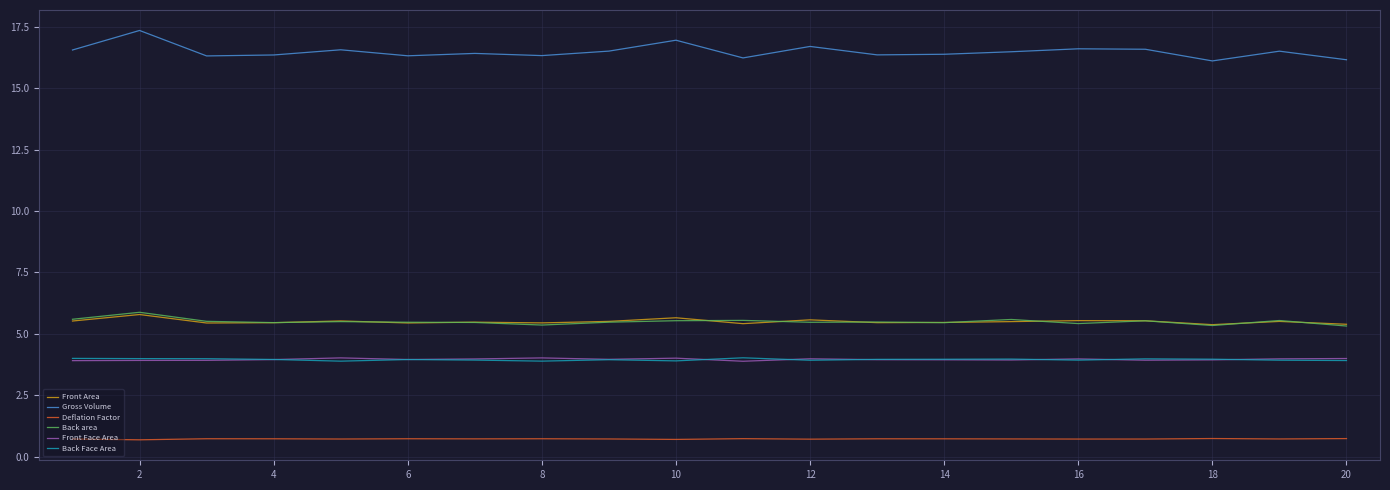

What is the difference between the second highest and second lowest values in the Gross Volume series?

0.8